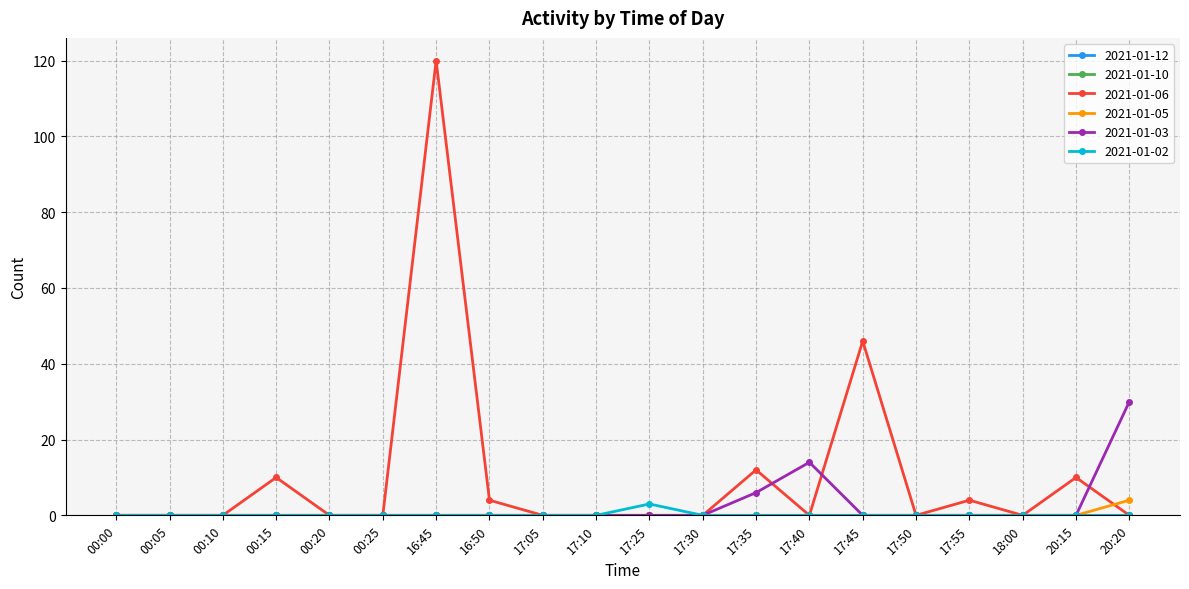

How many 2021-01-02 values are between 0 and 1?

19